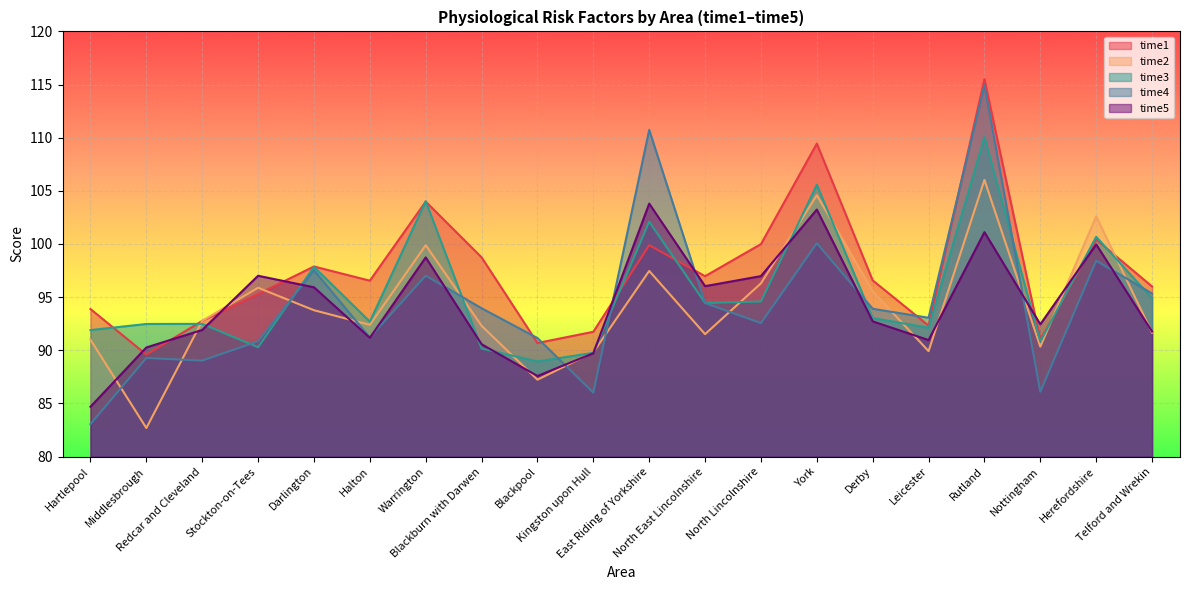

What position from the left is Telford and Wrekin?

20